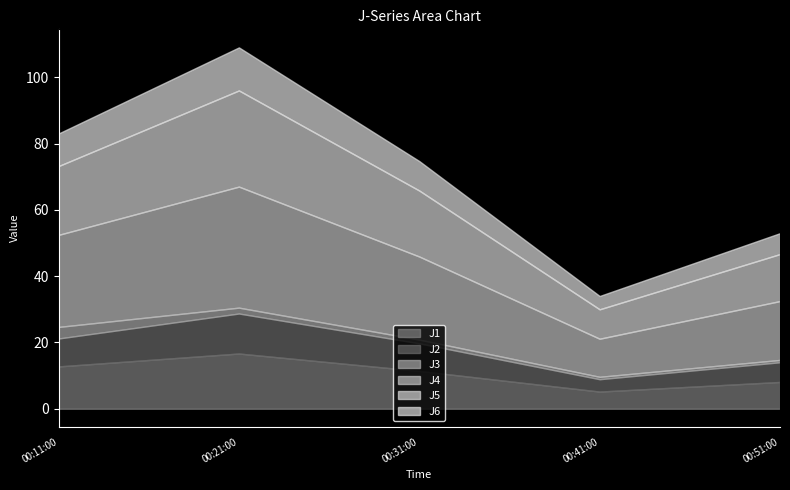

How many distinct data groups are displayed?

6